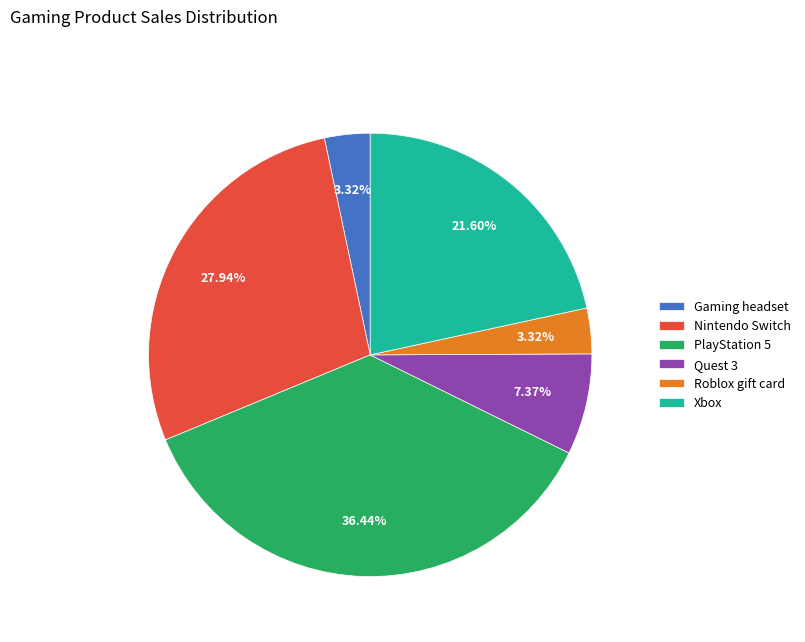

Is it true that PlayStation 5 is 51% of the pie?

False